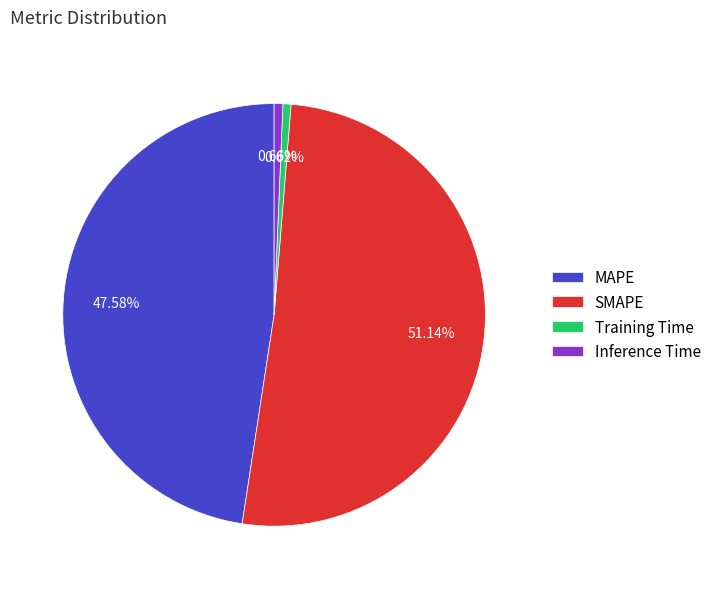

Does MAPE account for over 50% of the chart?

No